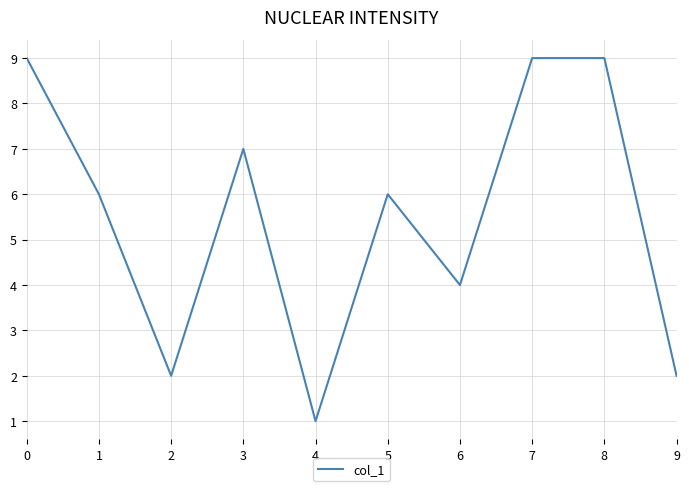

What is the approximate value at 5?

6